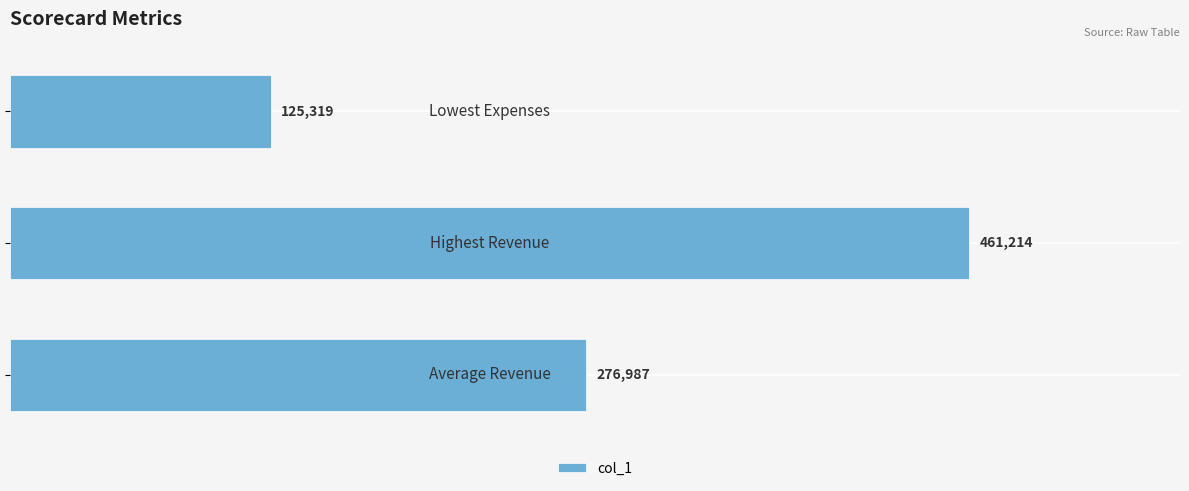

How many bars are there in total?

3